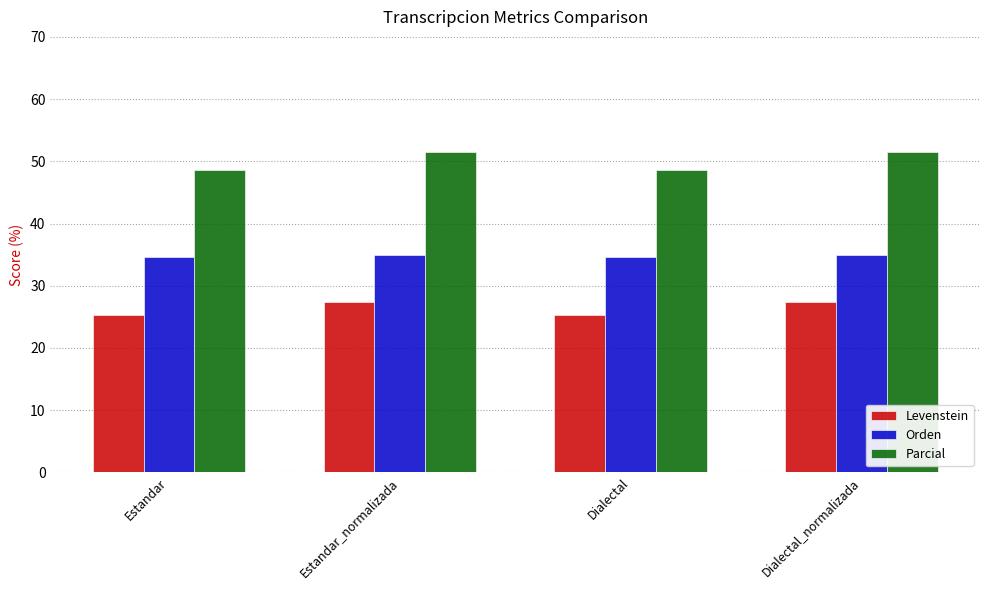

At how many categories does at least one series exceed 26?

4